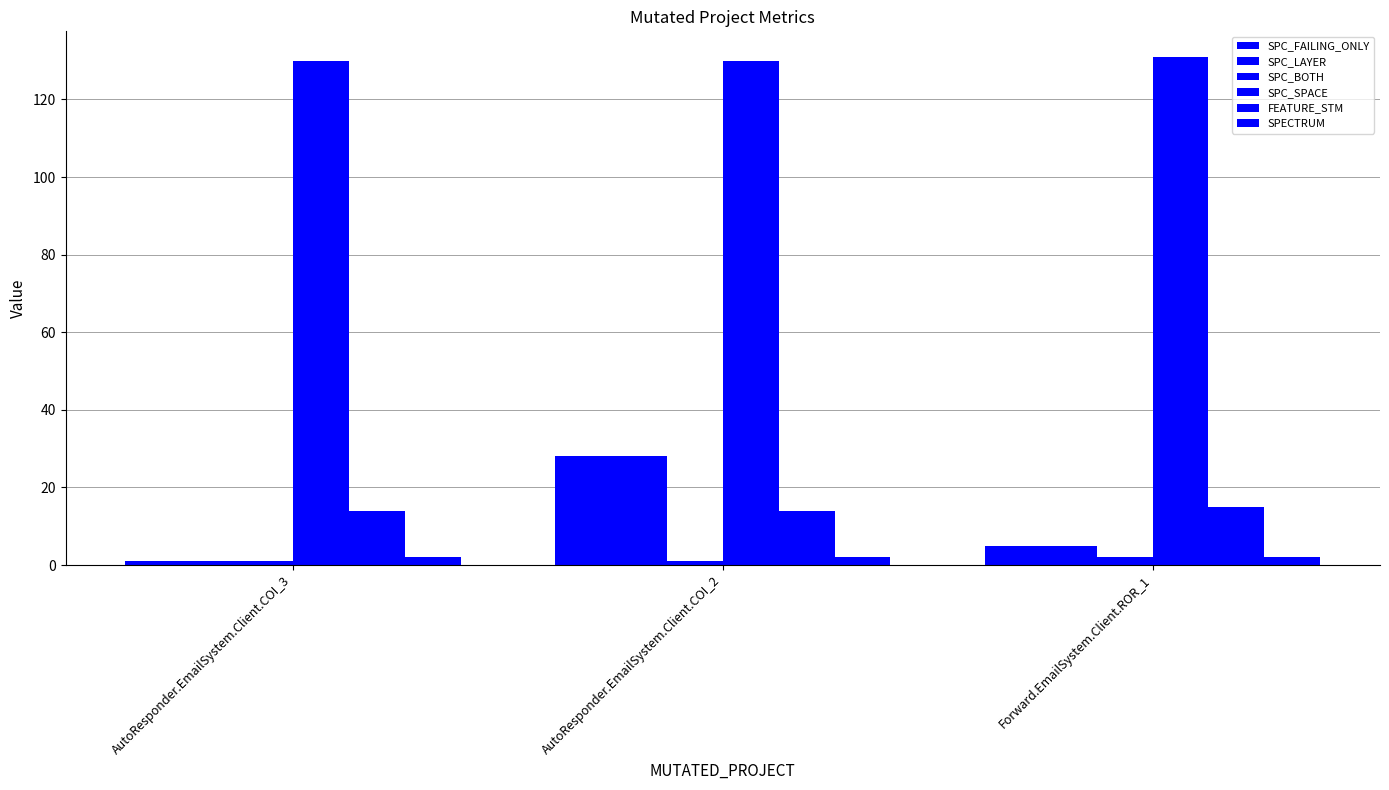

What is the difference between the maximum and second lowest values in the FEATURE_STM series?

1